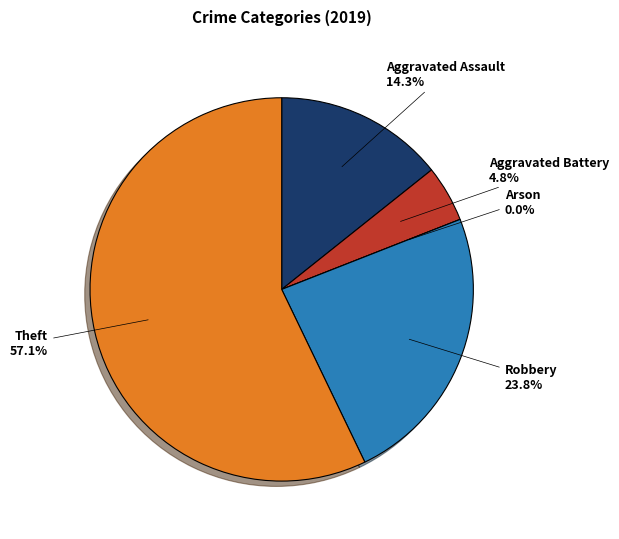

Approximately how many times larger is the value at Robbery compared to Theft?

0.4